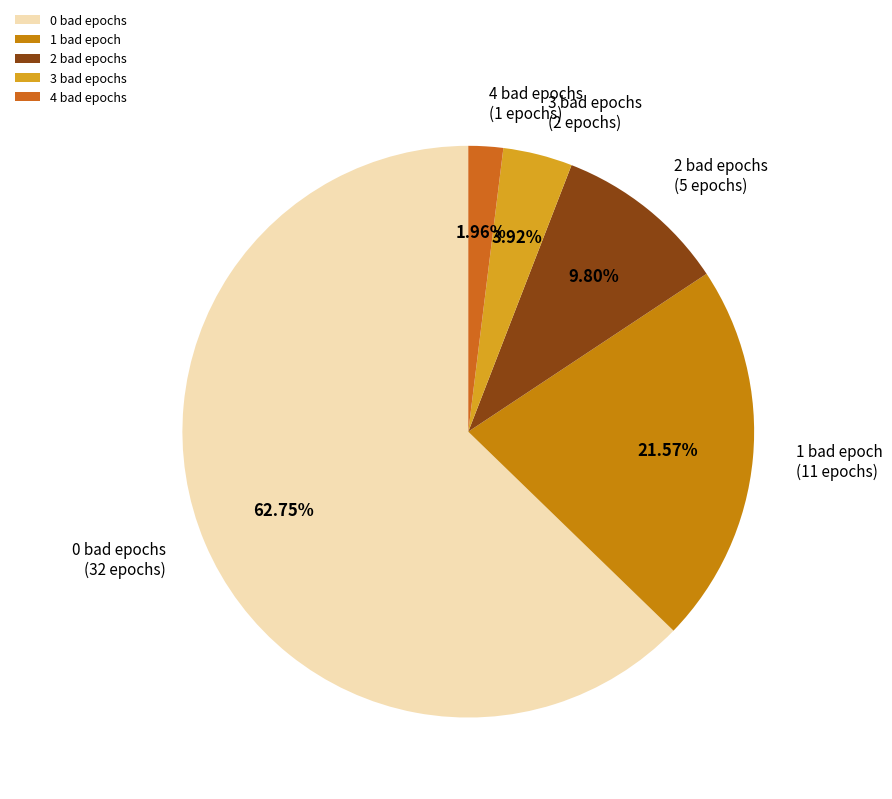

To the nearest percent, what portion does 0 represent?

63%